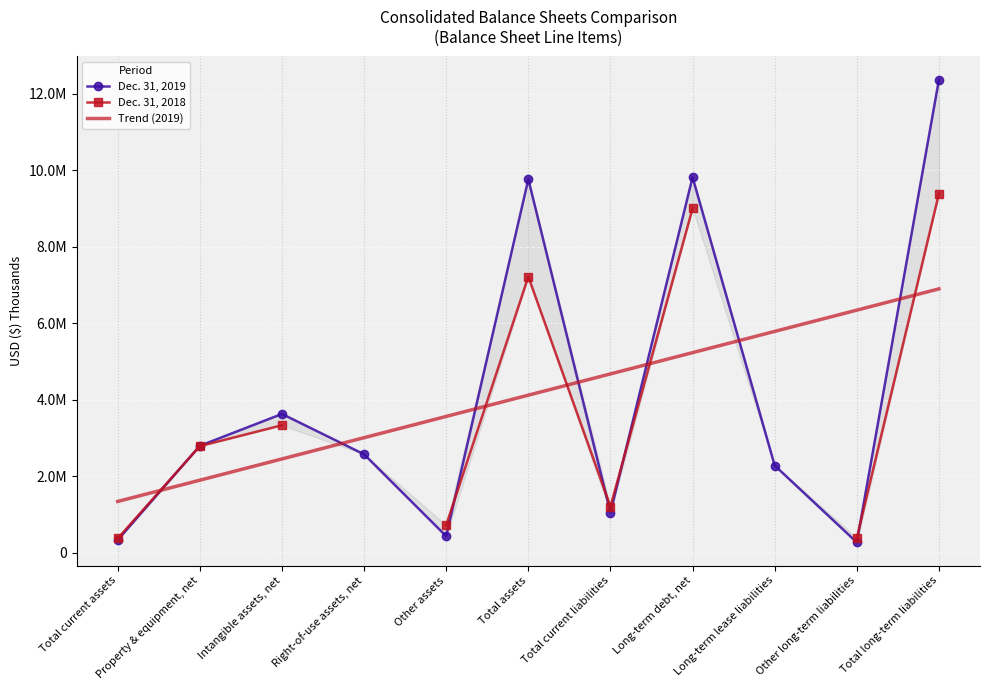

Where is Trend (2019) nearest to the value 4117580?

Total assets